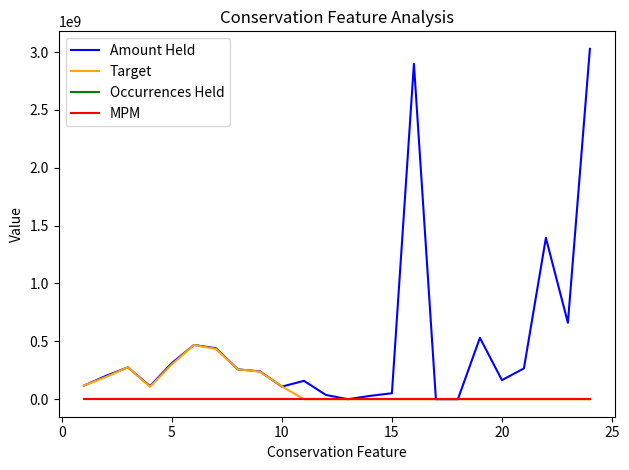

Which series has the widest spread of values?

Amount Held